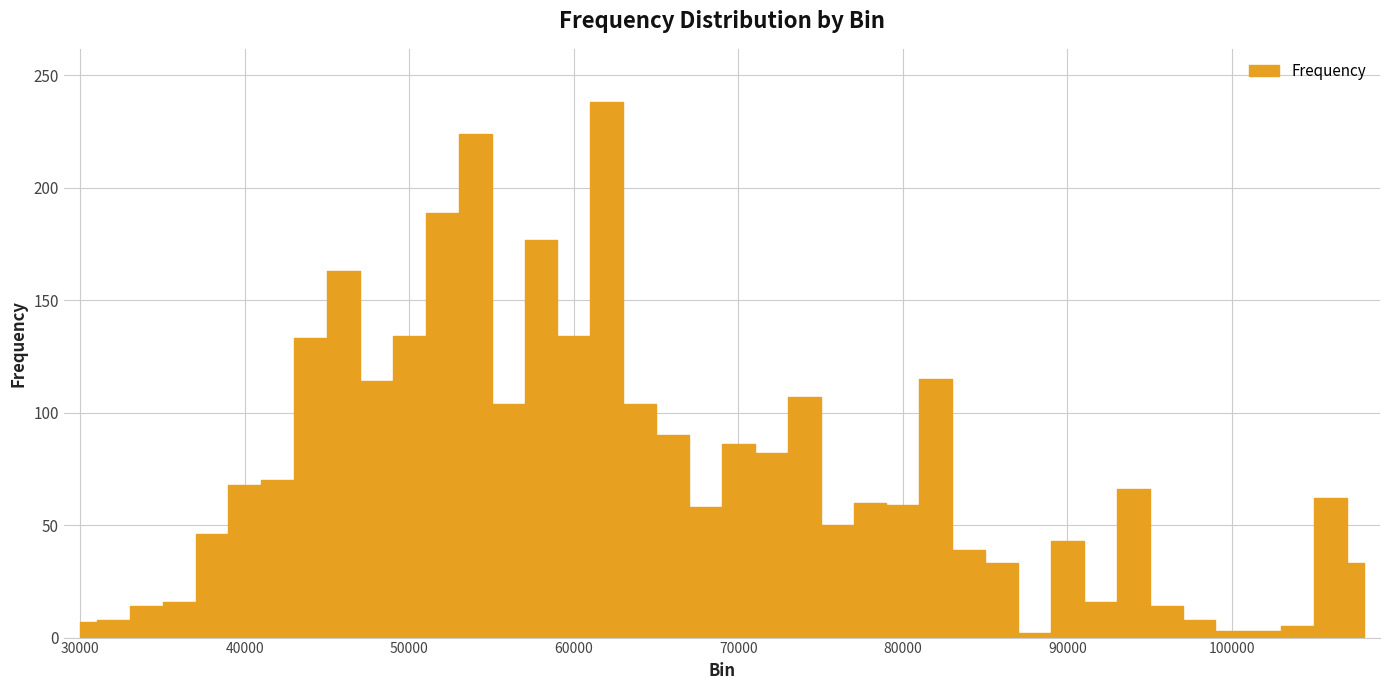

Where does the data first go above 62?

40000